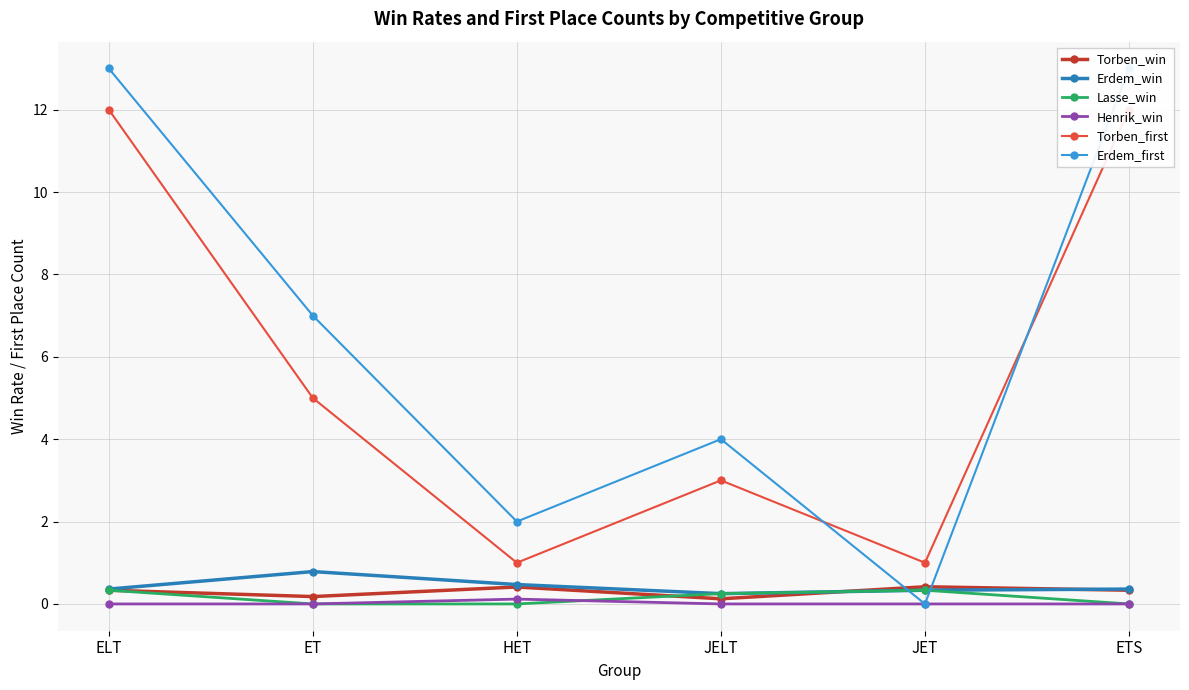

How many interior local valleys does the Torben_first series have?

2